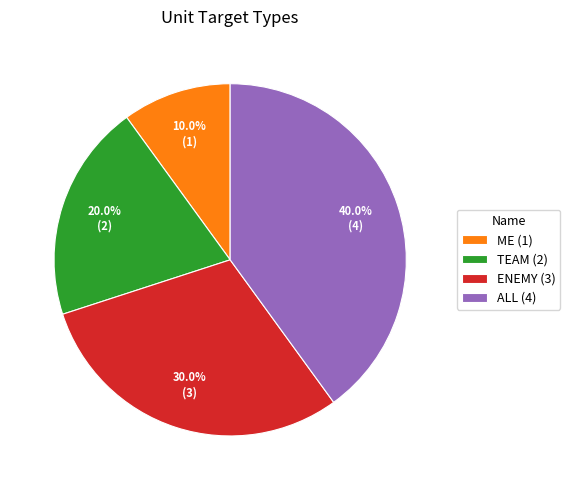

What portion of the pie excludes ENEMY (3)?

70.0%